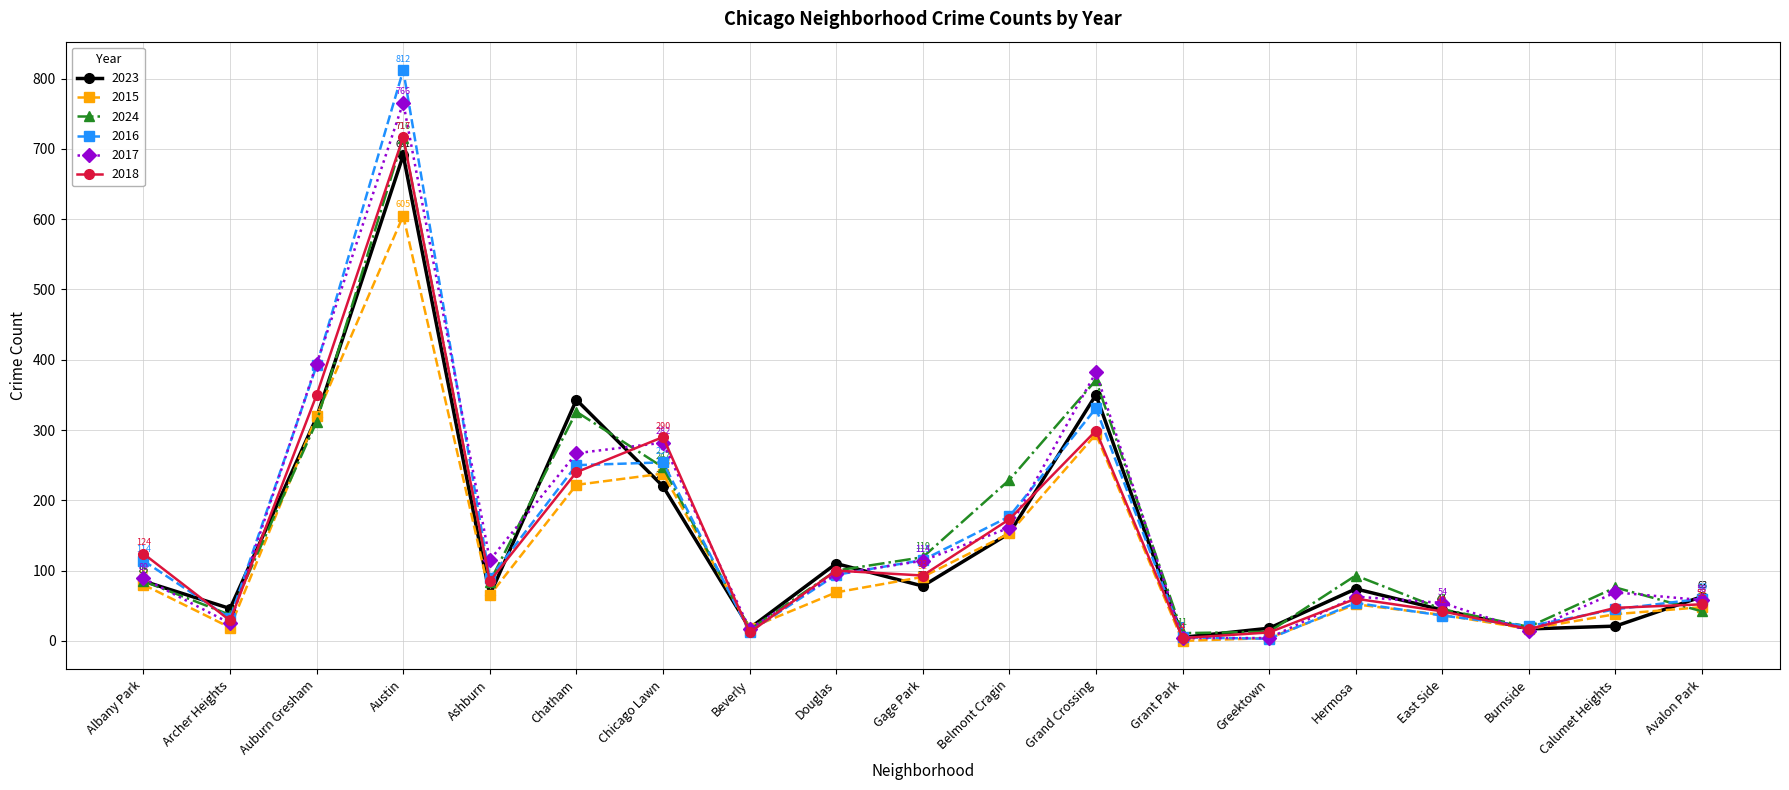

At which label is 2016 closest to 407?

Auburn Gresham